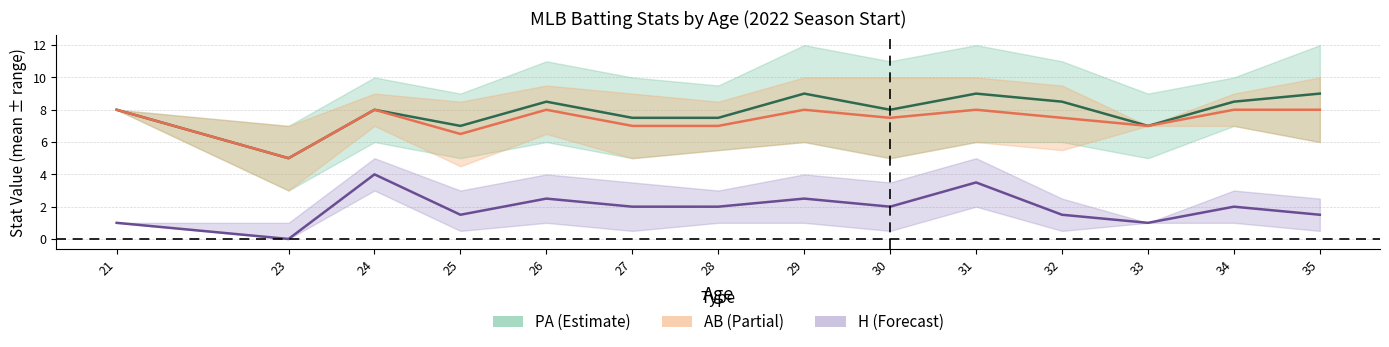

Reading left to right, list all the values displayed in this chart.

PA mean: 21=8.0	23=5.0	24=8.0	25=7.0	26=8.5	27=7.5	28=7.5	29=9.0	30=8.0	31=9.0	32=8.5	33=7.0	34=8.5	35=9.0
AB mean: 21=8.0	23=5.0	24=8.0	25=6.5	26=8.0	27=7.0	28=7.0	29=8.0	30=7.5	31=8.0	32=7.5	33=7.0	34=8.0	35=8.0
H mean: 21=1.0	23=0.0	24=4.0	25=1.5	26=2.5	27=2.0	28=2.0	29=2.5	30=2.0	31=3.5	32=1.5	33=1.0	34=2.0	35=1.5